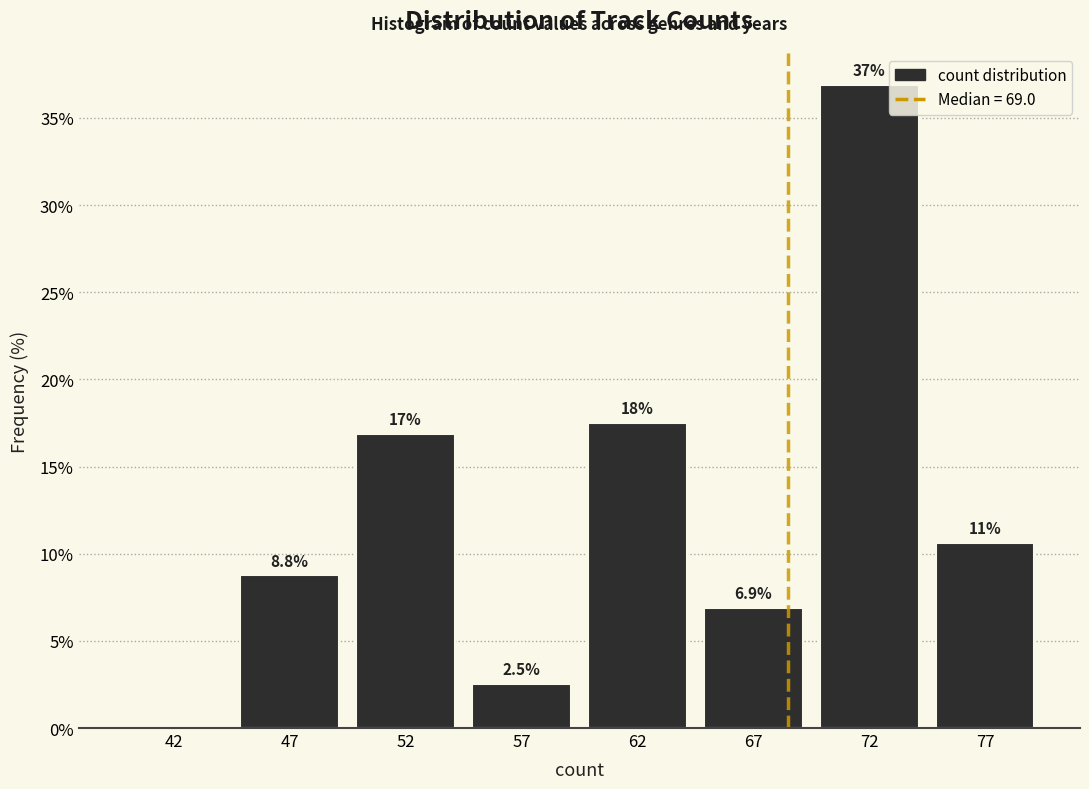

Reading left to right, extract all data points from this chart.

42=0.0	47=8.8	52=16.9	57=2.5	62=17.5	67=6.9	72=36.9	77=10.6